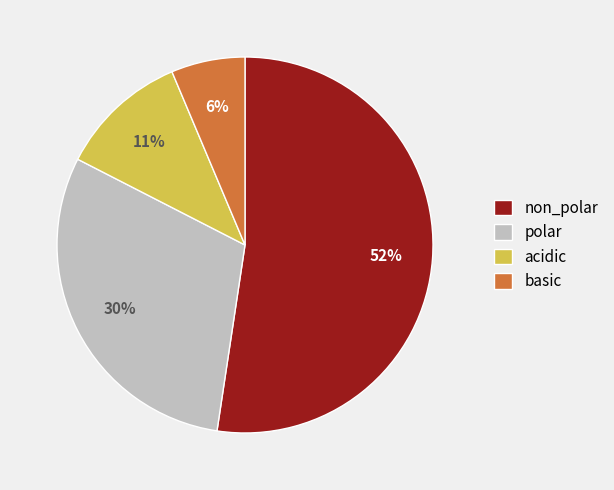

Is it true that basic is 12% of the pie?

False